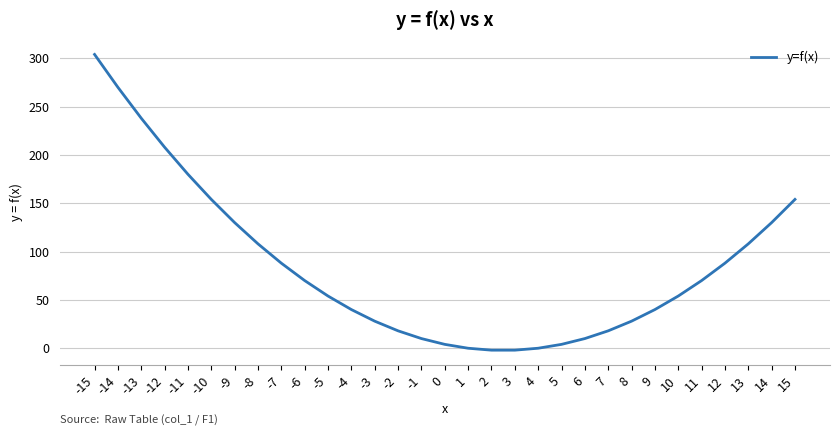

What is the greatest value displayed?

304